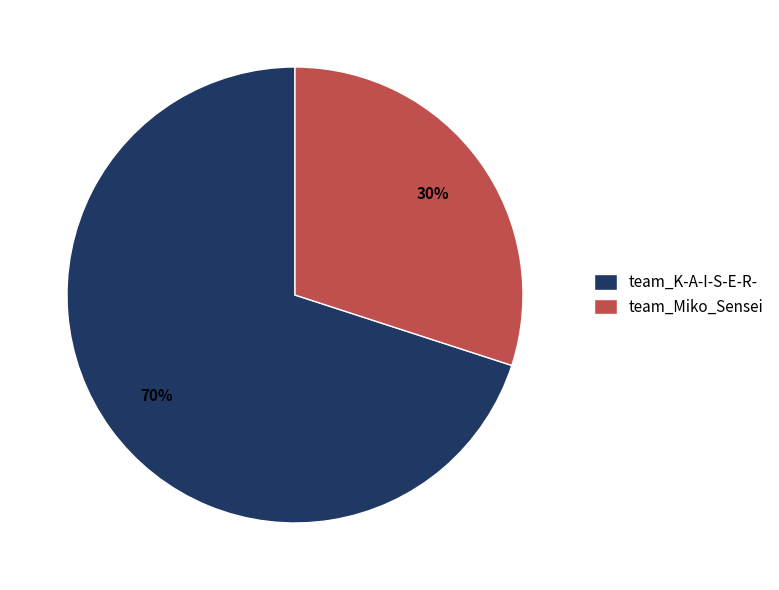

To the nearest percent, what percentage of the pie is team_K-A-I-S-E-R-?

70%